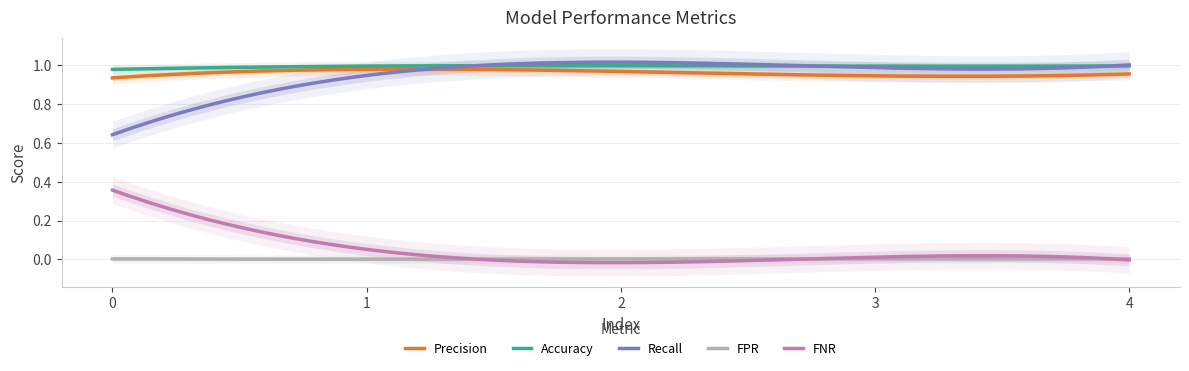

How many values in the FPR series exceed 0?

4